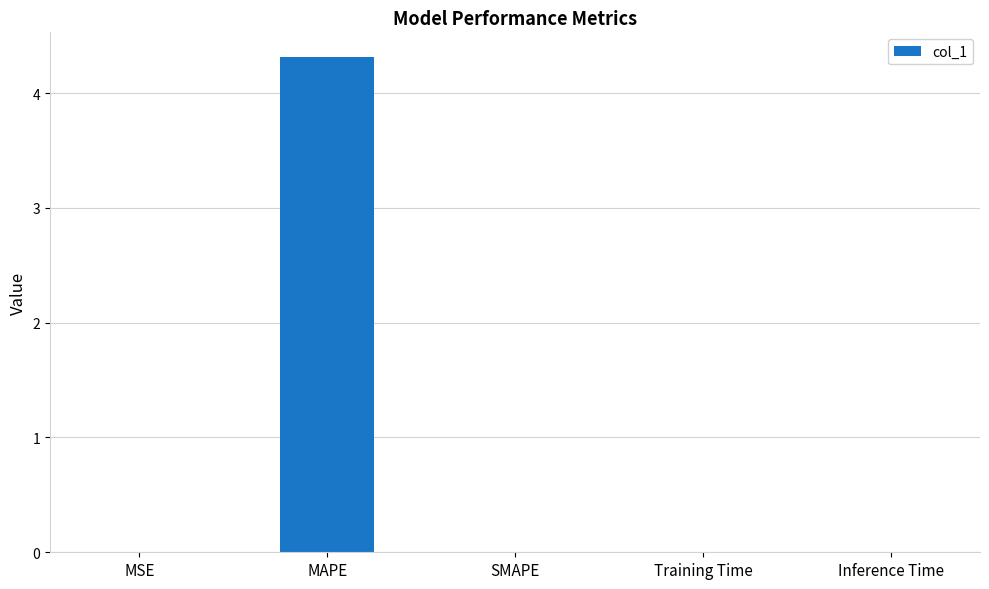

True or false: the data shows 4.3 at MAPE.

True